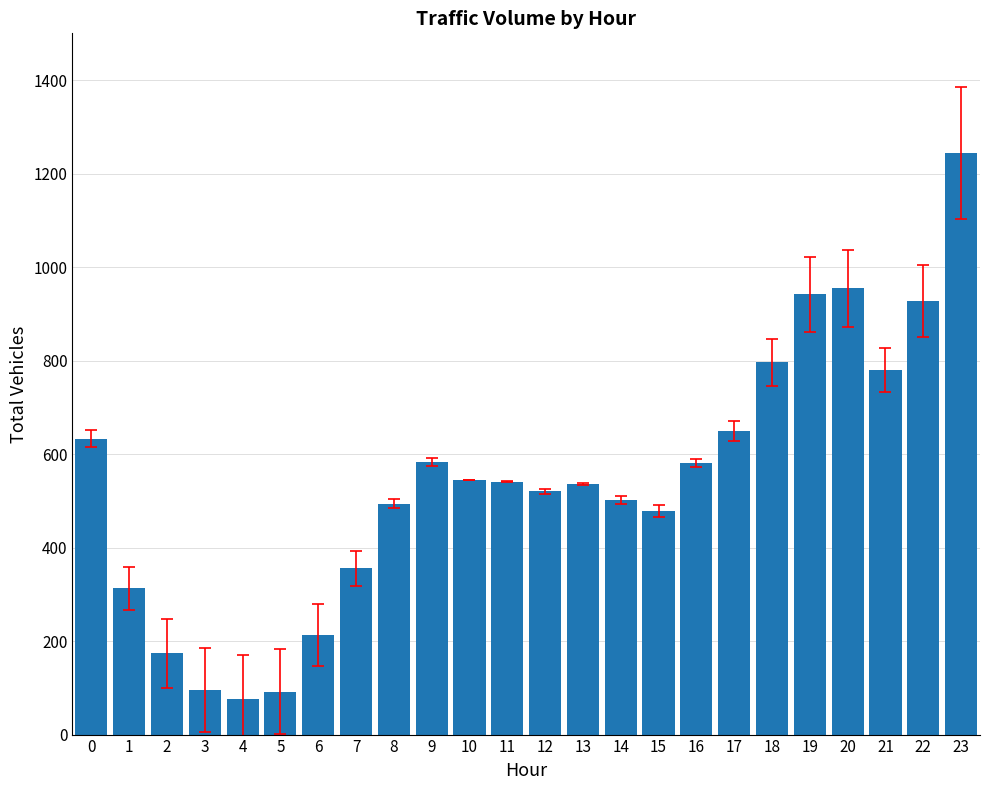

What is the change in value from 15 to 21?

+300